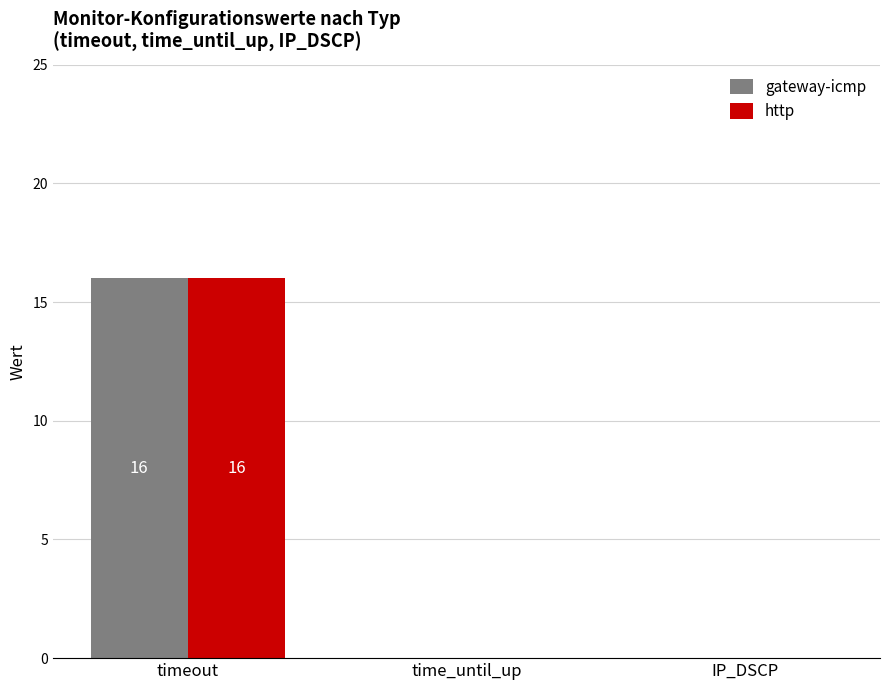

What is the greatest value displayed?

16